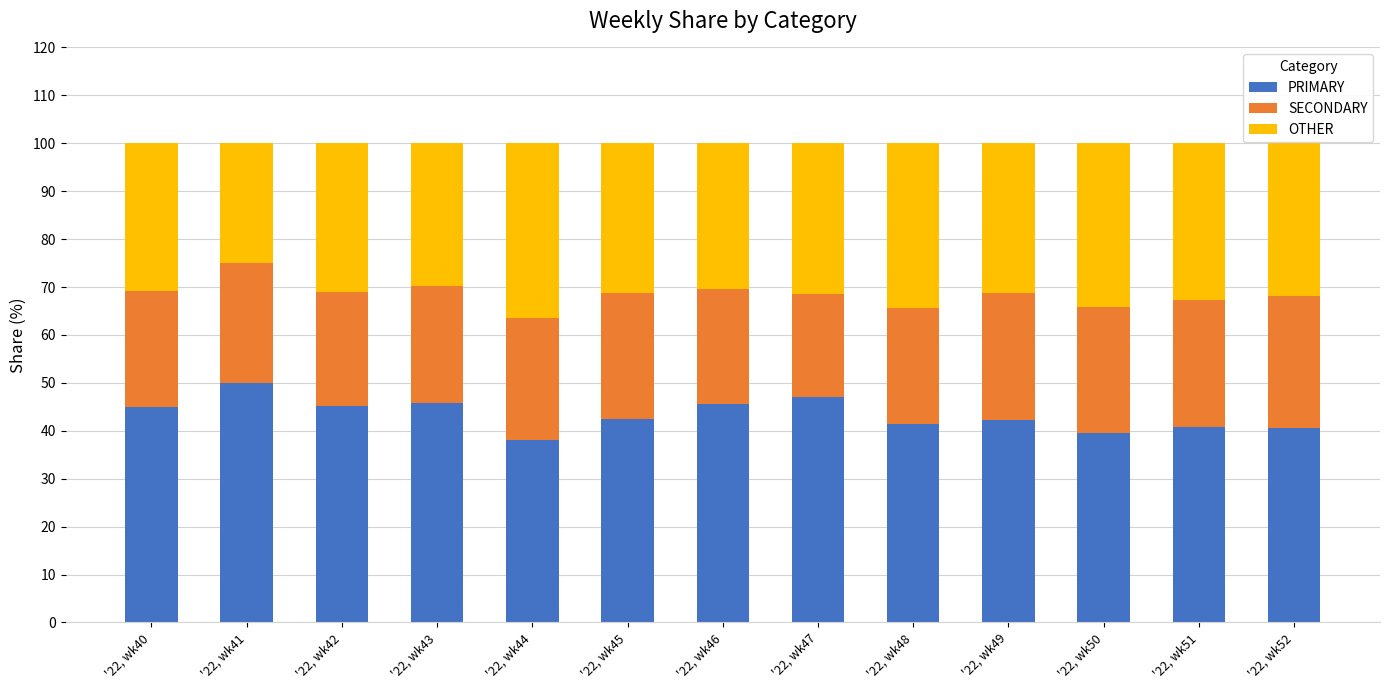

Does the chart contain stacked bars?

Yes